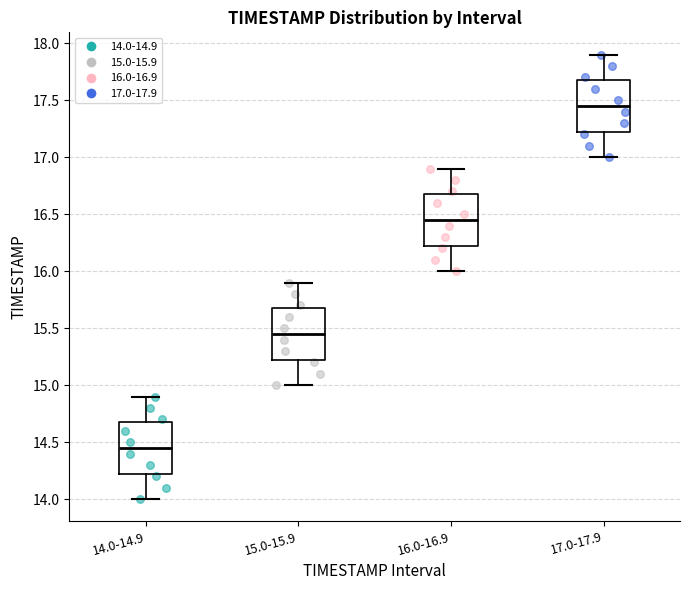

Reading left to right, transcribe this box plot: for each box, give where its median line is, the range the box spans, and where its two whiskers end, as read against the y-axis. The values are not printed on the chart, so give them approximately, as read against the axis.

14.0-14.9: median 14.45, box 14.25 to 14.70, whiskers 14.00 to 14.90
15.0-15.9: median 15.45, box 15.25 to 15.70, whiskers 15.00 to 15.90
16.0-16.9: median 16.45, box 16.25 to 16.70, whiskers 16.00 to 16.90
17.0-17.9: median 17.45, box 17.25 to 17.70, whiskers 17.00 to 17.90